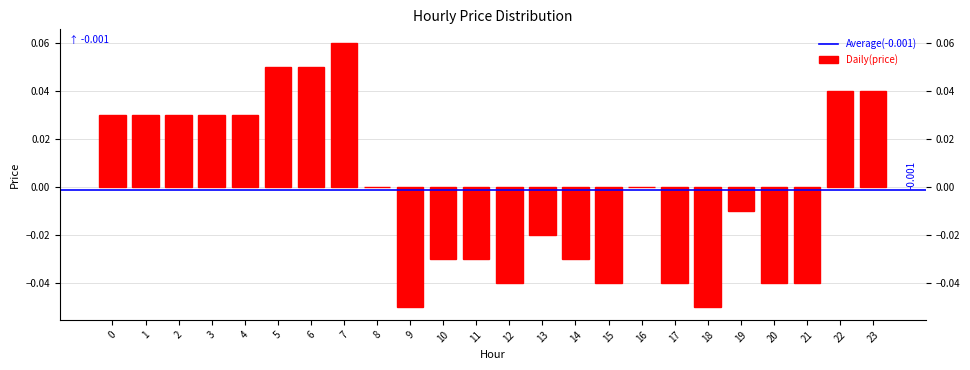

Which has a higher value, 5 or 12?

5